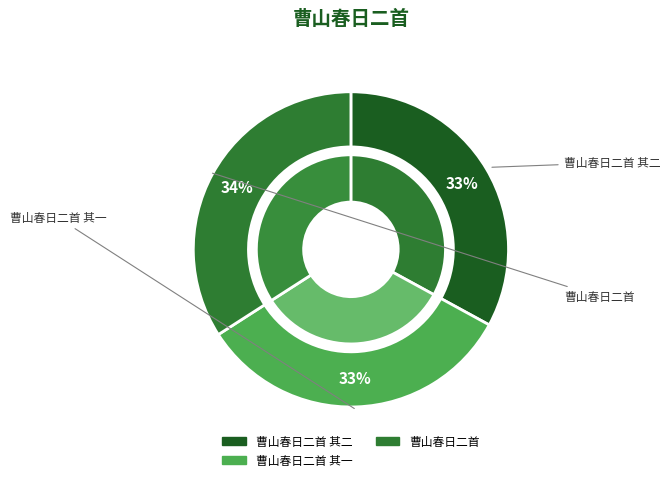

Combined, do 曹山春日二首 and 曹山春日二首 其二 account for over 50%?

Yes